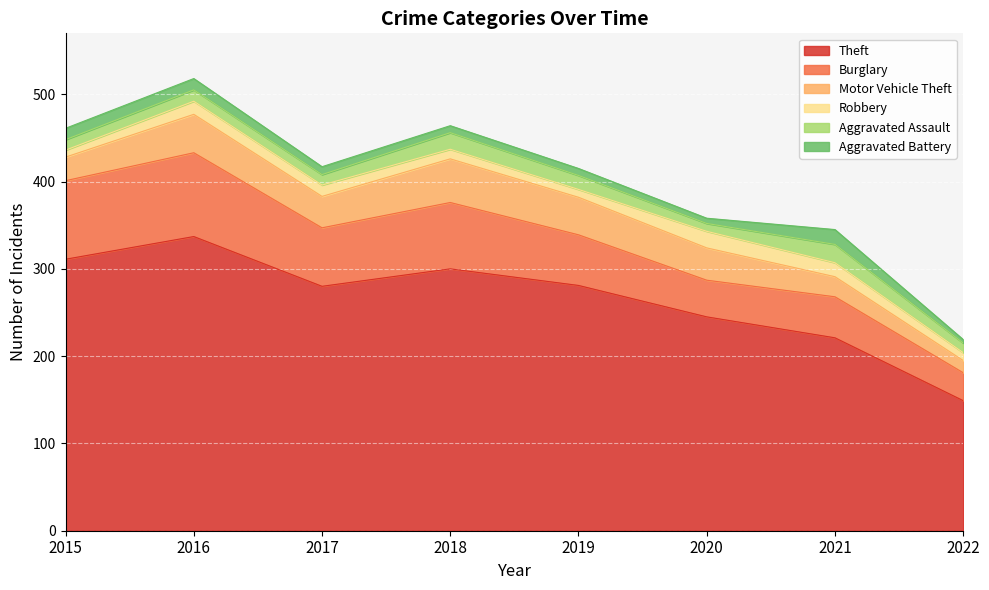

Does the chart display data point markers on the line(s)?

No